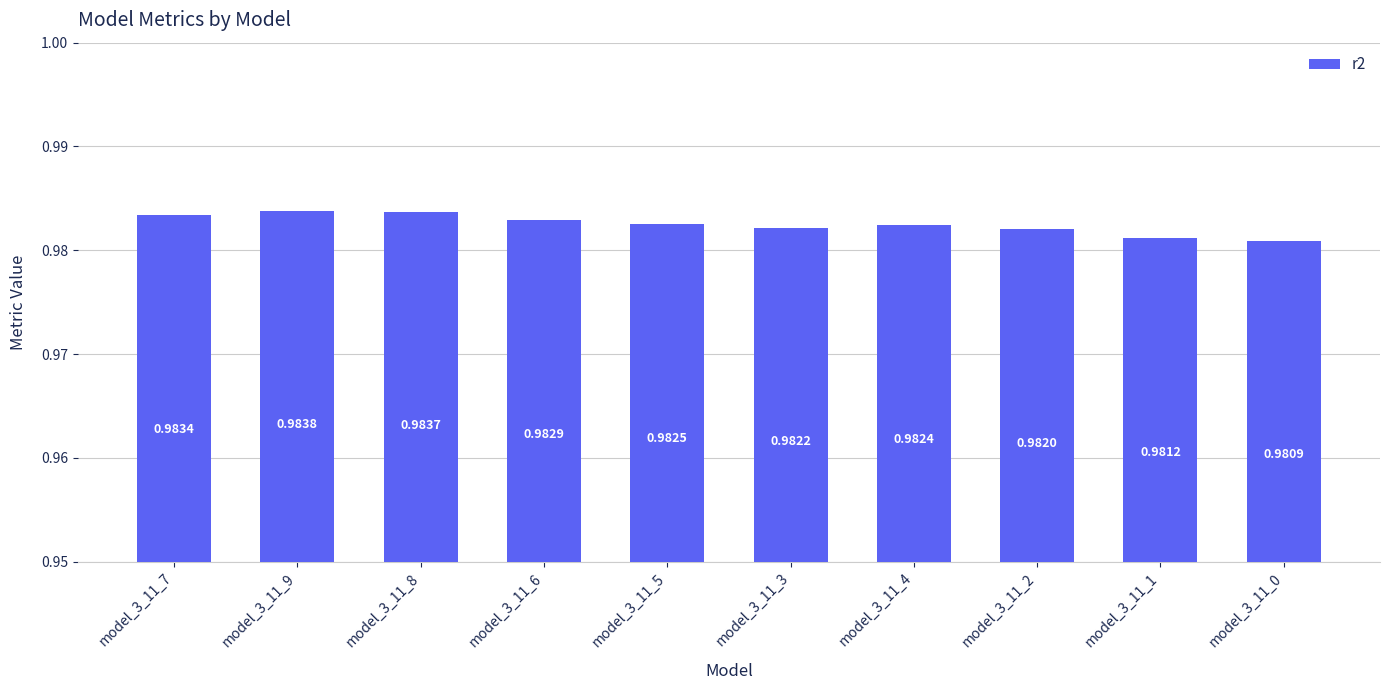

Which has a higher value, model_3_11_2 or model_3_11_1?

model_3_11_2